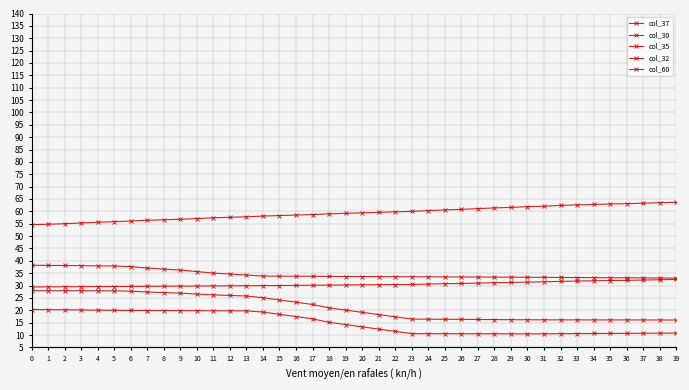

List the labels in order of col_60 value, largest first.

39, 38, 37, 36, 35, 34, 33, 32, 31, 30, 29, 28, 27, 26, 25, 24, 23, 22, 21, 20, 19, 18, 17, 16, 15, 14, 13, 12, 11, 10, 9, 8, 7, 6, 5, 4, 3, 2, 1, 0